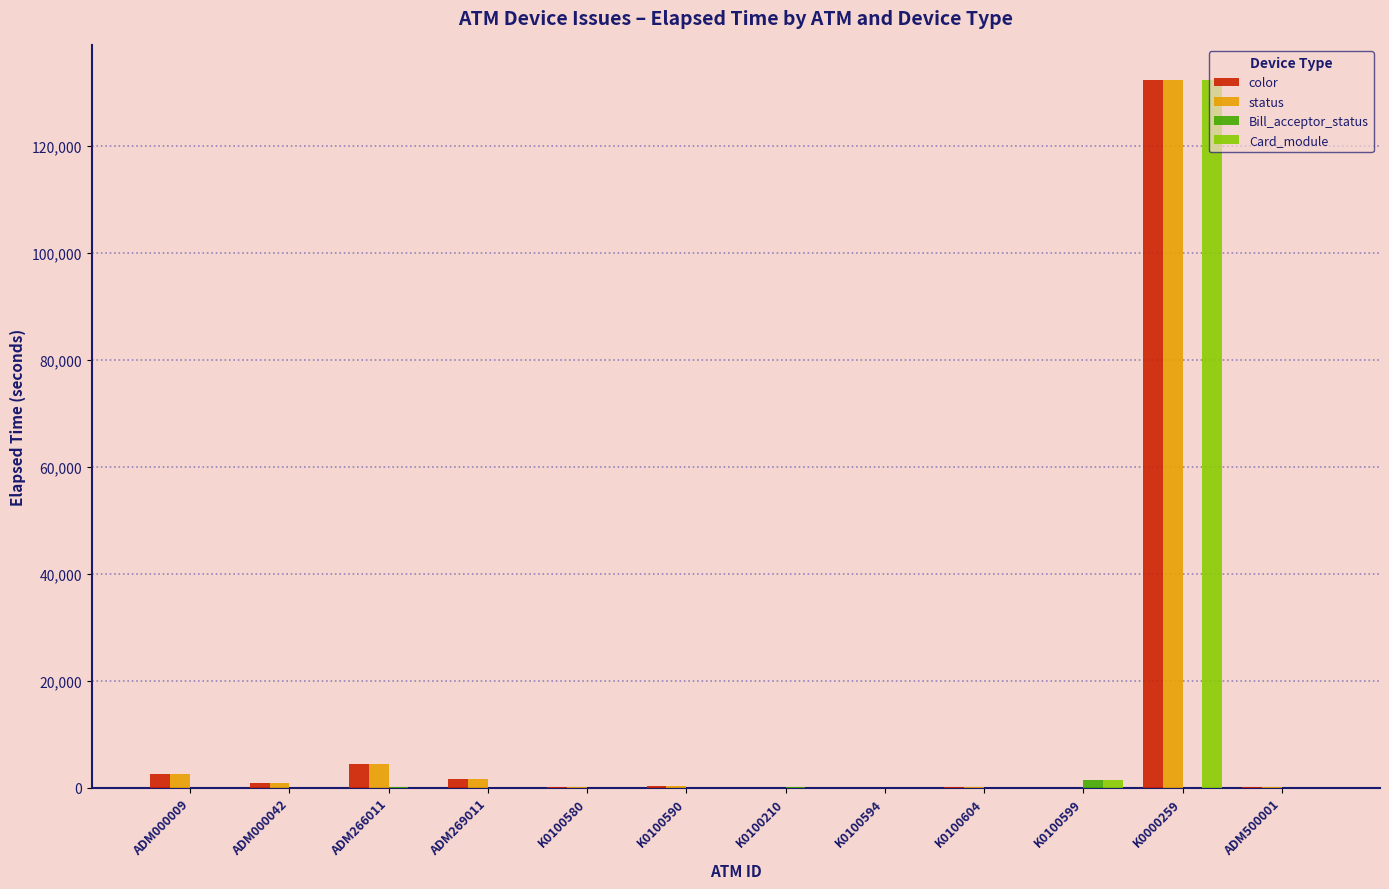

How many distinct data groups are displayed?

4